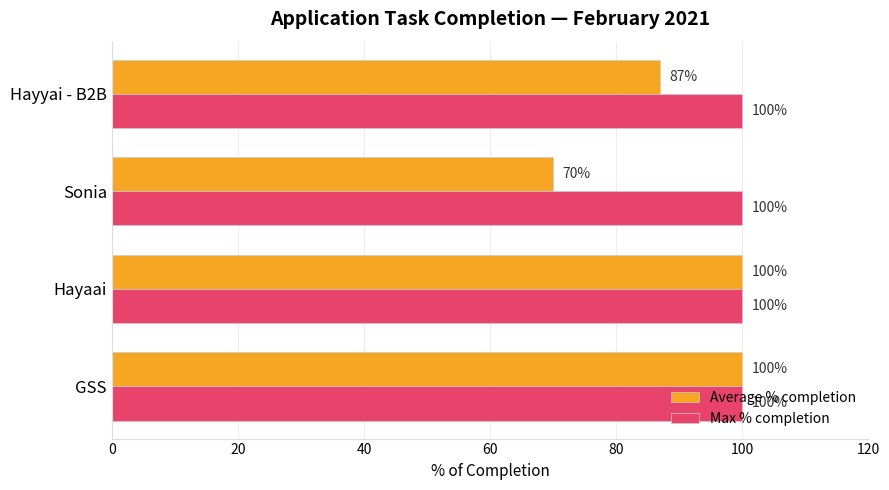

Which series has the largest total across all categories?

Max % completion